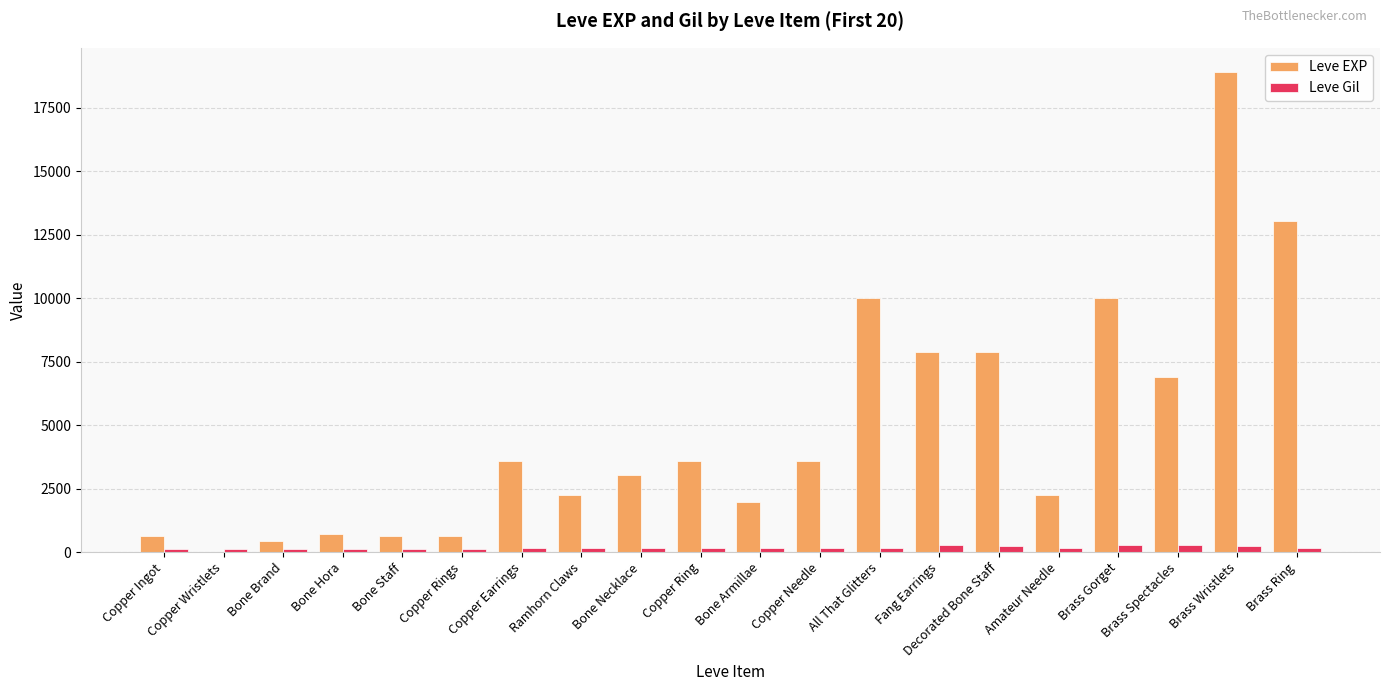

True or false: Leve EXP has a value of 716 at Ramhorn Claws.

False